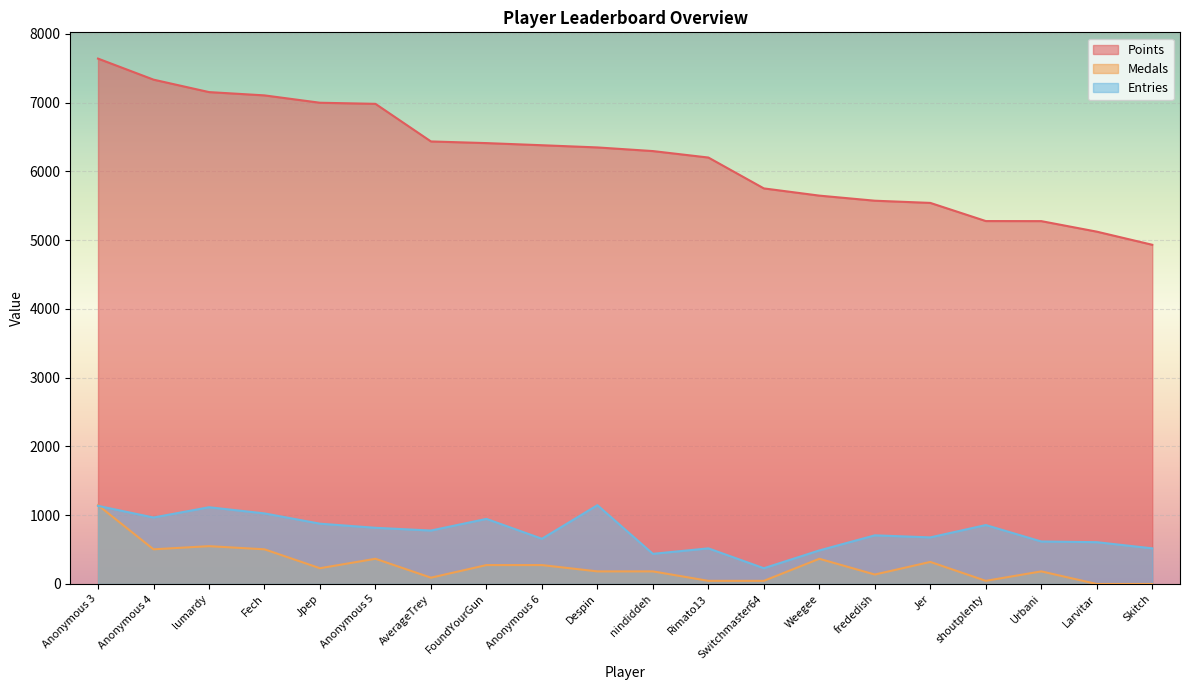

The value of Medals at Anonymous 5 is 195.8. True or false?

False